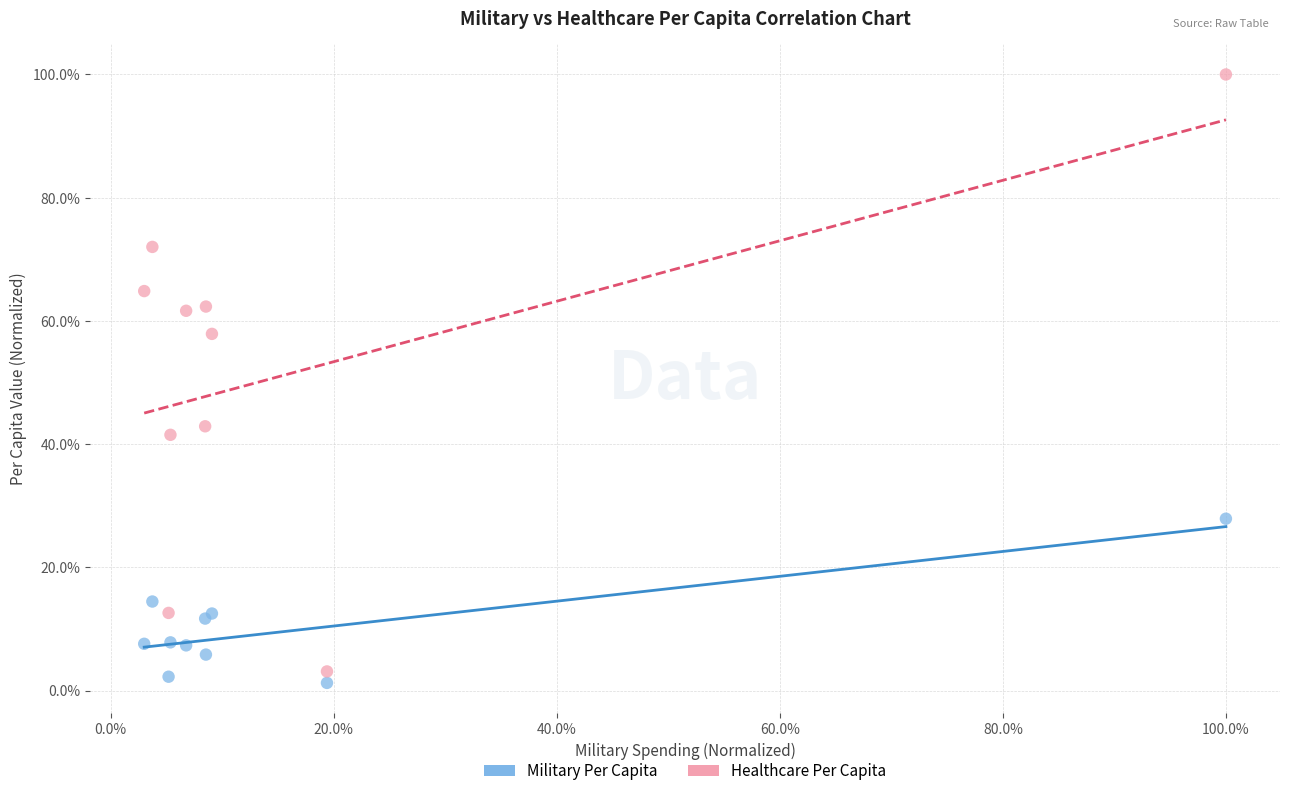

What are all the series names shown in the legend?

Military Per Capita, Healthcare Per Capita